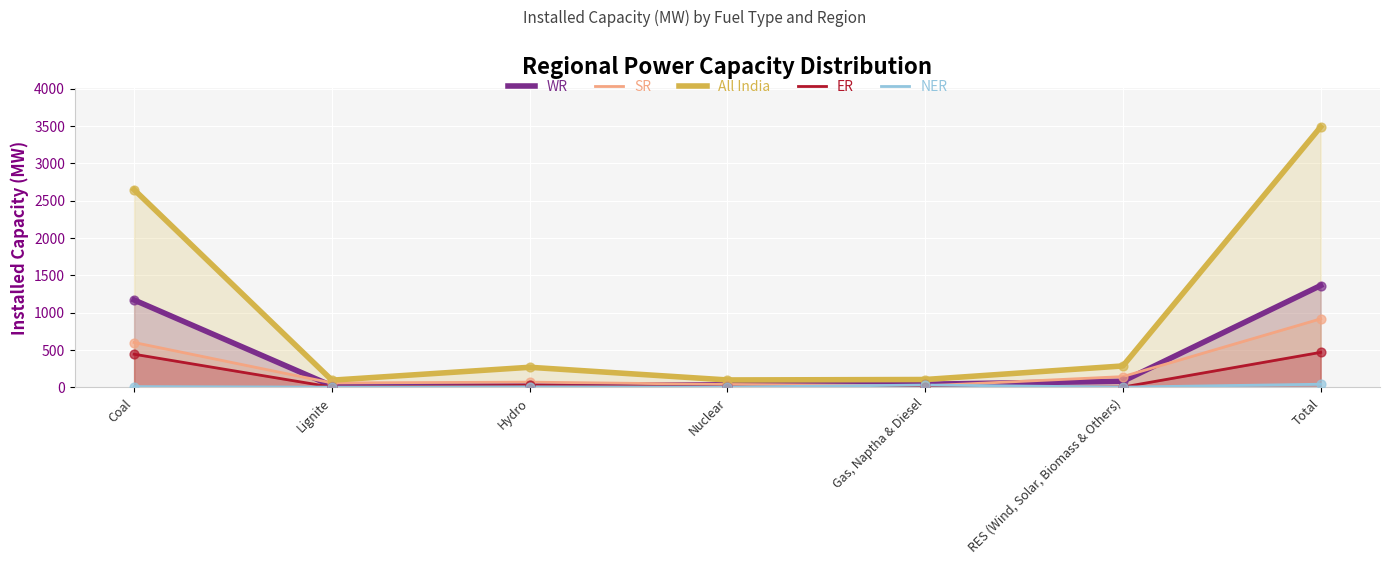

At which category is the sum across all series the highest?

Total